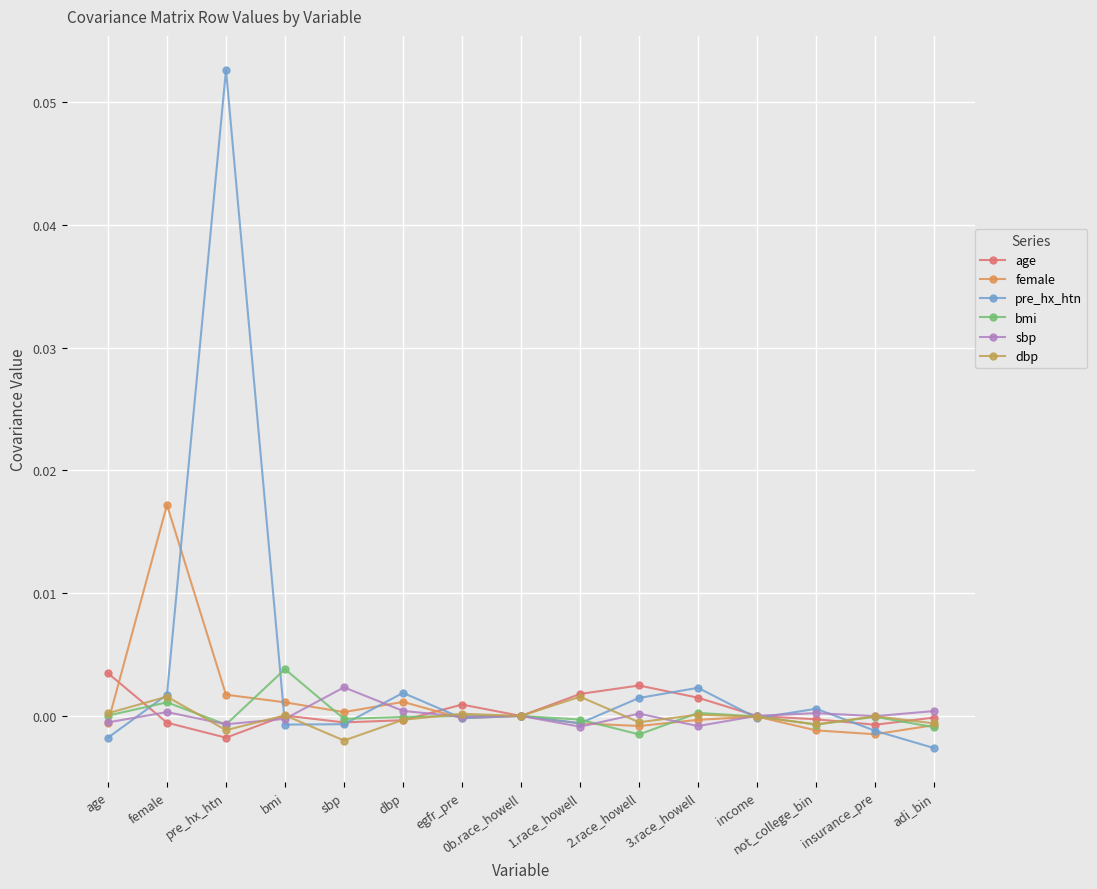

How many data points does each series have?

15